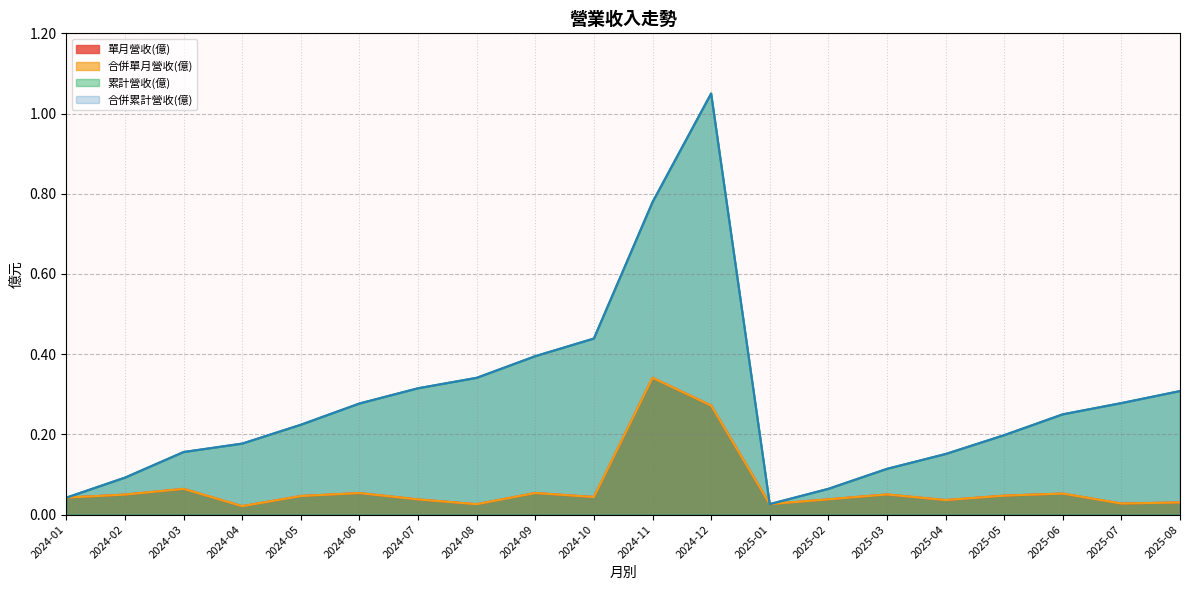

What is the sum of the 單月營收(億) values at 2024-02 and 2024-08?

0.1